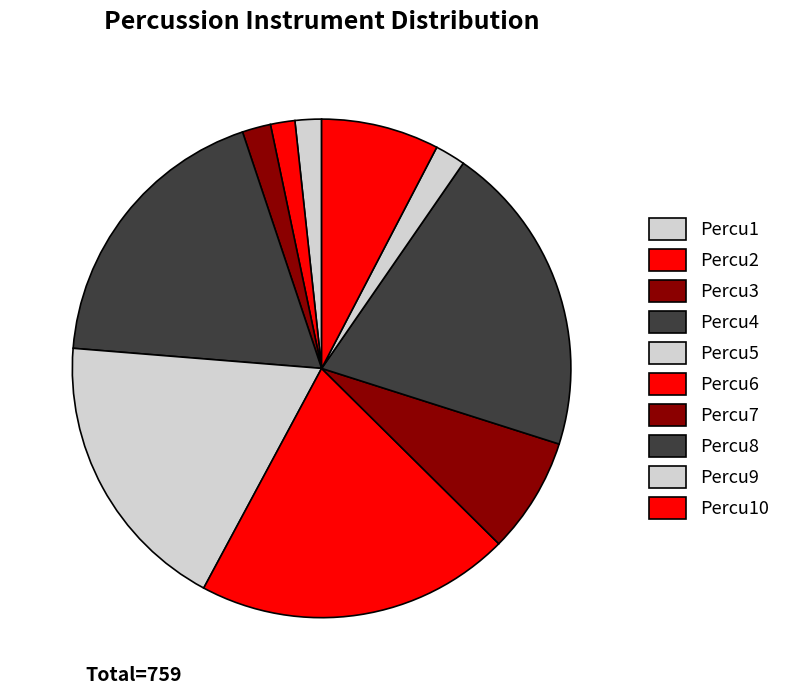

What percentage is the Percu3 slice, to the nearest percent?

2%